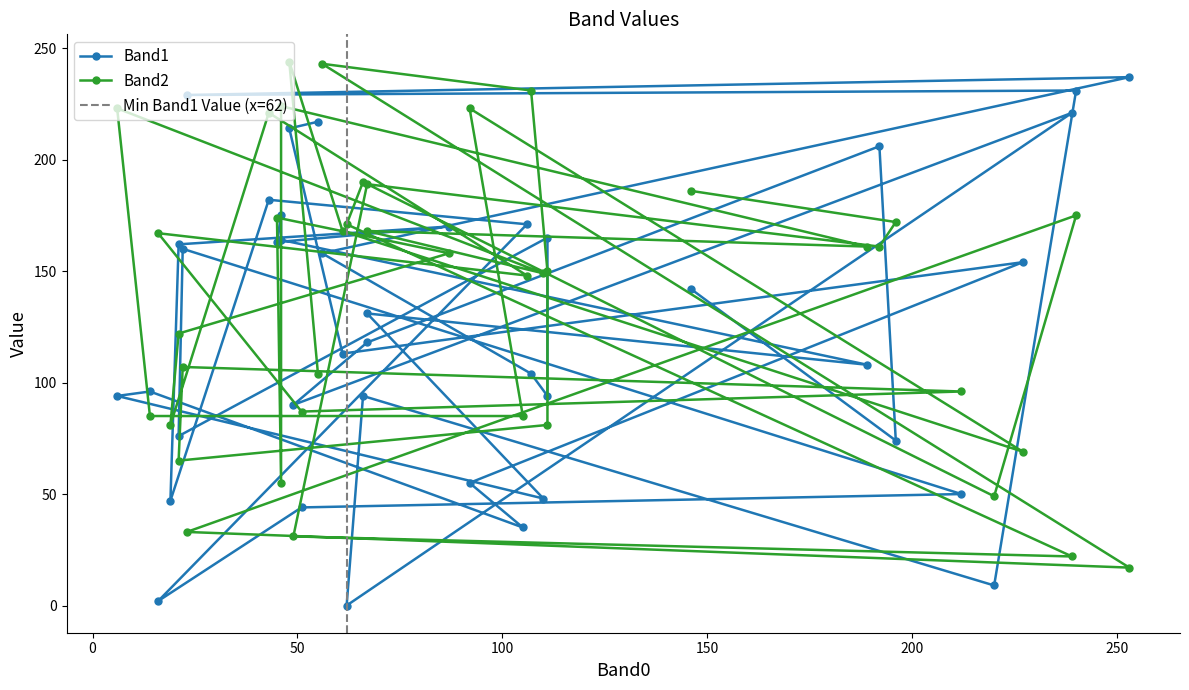

Is it true that Band1 equals 44 at 27?

False